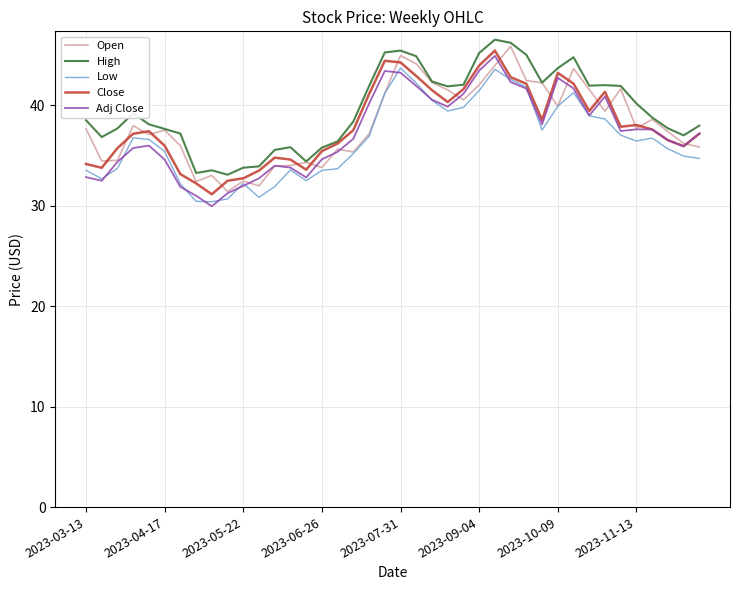

True or false: High and Low intersect in this chart.

False